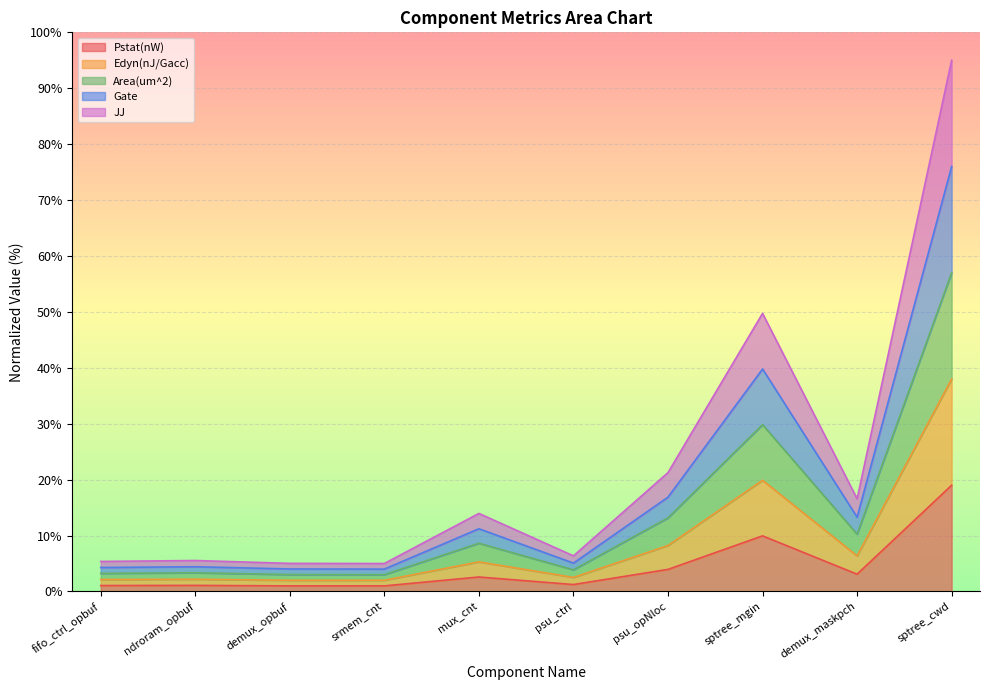

Rank the series by their average value, from highest to lowest.

Edyn(nJ/Gacc), JJ, Area(um^2), Gate, Pstat(nW)